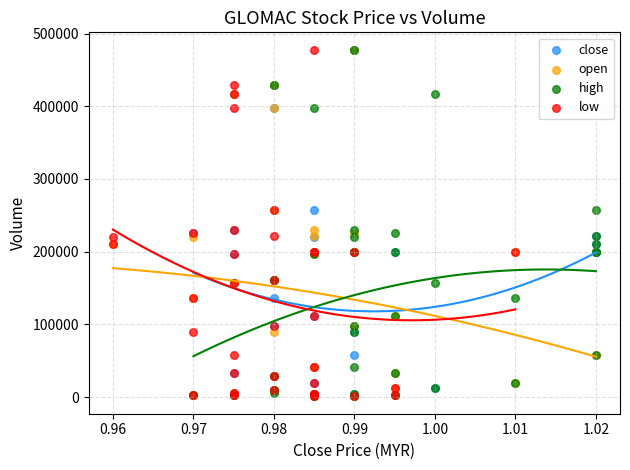

What are all the series names shown in the legend?

close, open, high, low